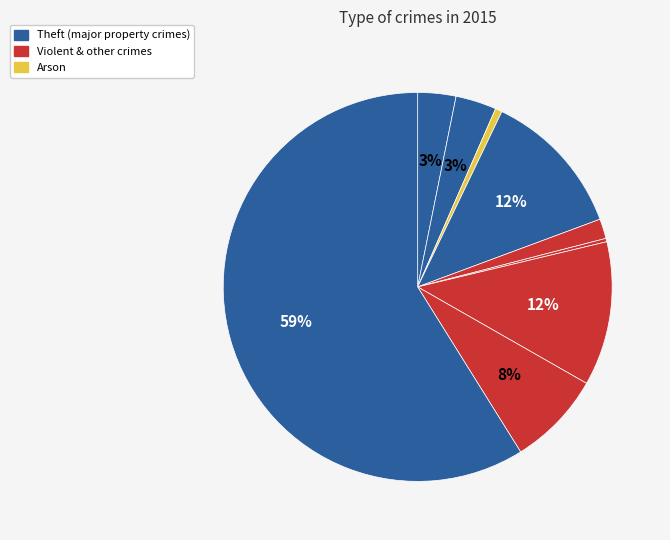

How many segments does this pie chart have?

9